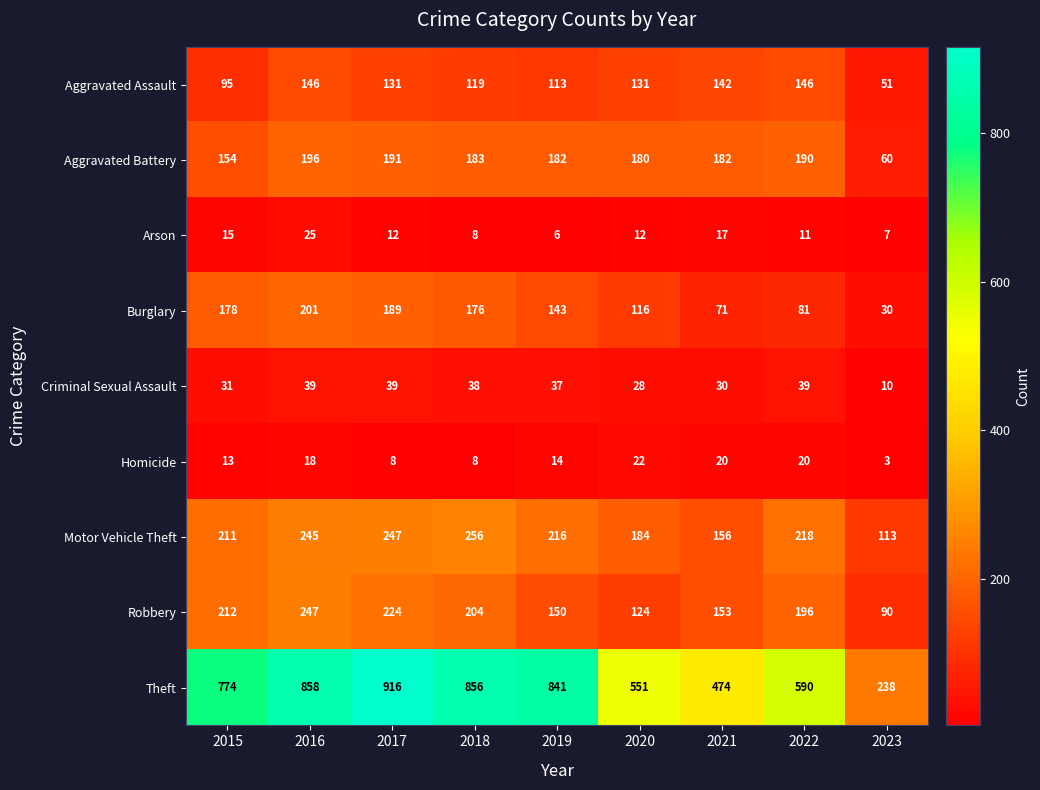

Which series has the largest range (max minus min)?

Theft